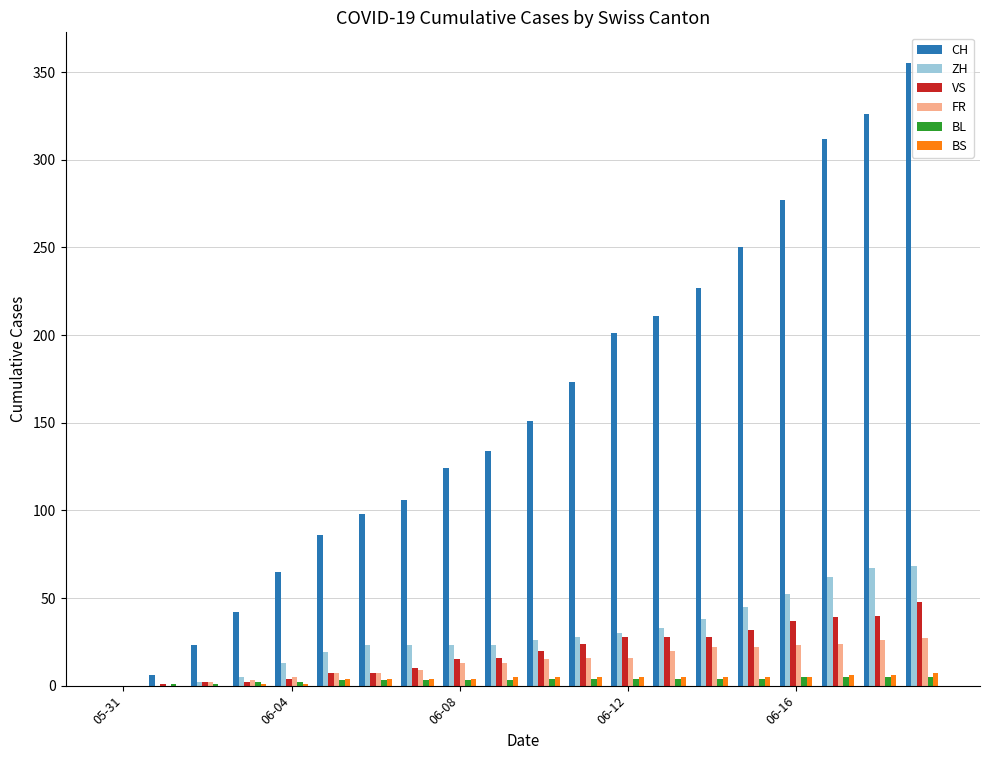

What is the maximum value shown in the chart?

355